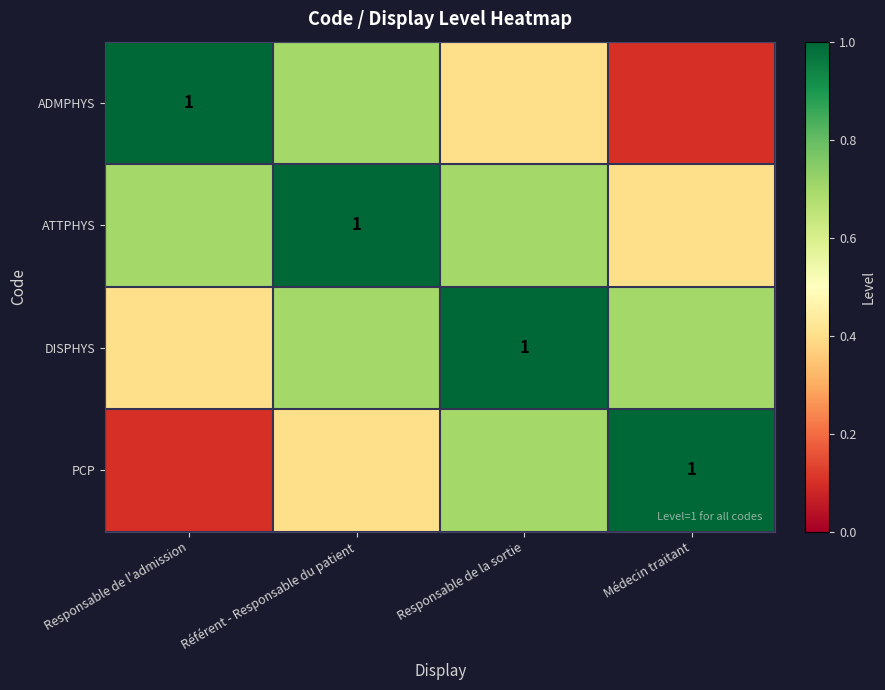

What is the sum of all PCP values?

2.2